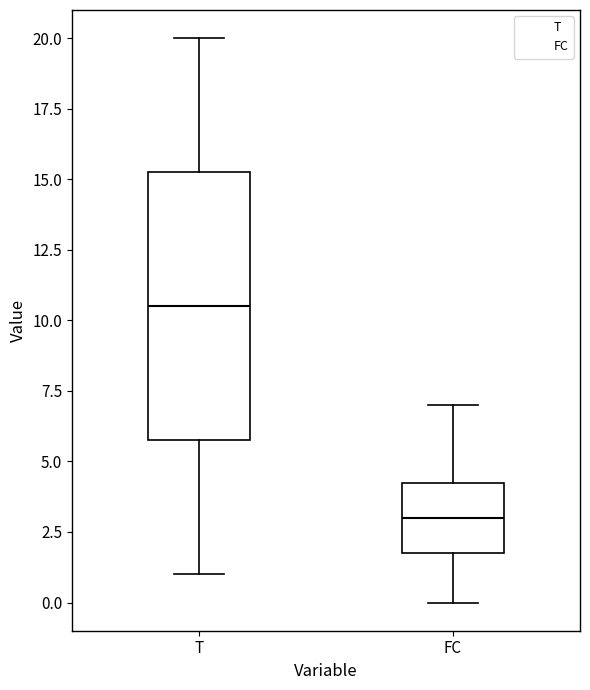

Reading left to right, transcribe this box plot: for each box, give where its median line is, the range the box spans, and where its two whiskers end, as read against the y-axis. The values are not printed on the chart, so give them approximately, as read against the axis.

T: median 10.5, box 6.0 to 15.5, whiskers 1.0 to 20.0
FC: median 3.0, box 2.0 to 4.5, whiskers 0.0 to 7.0